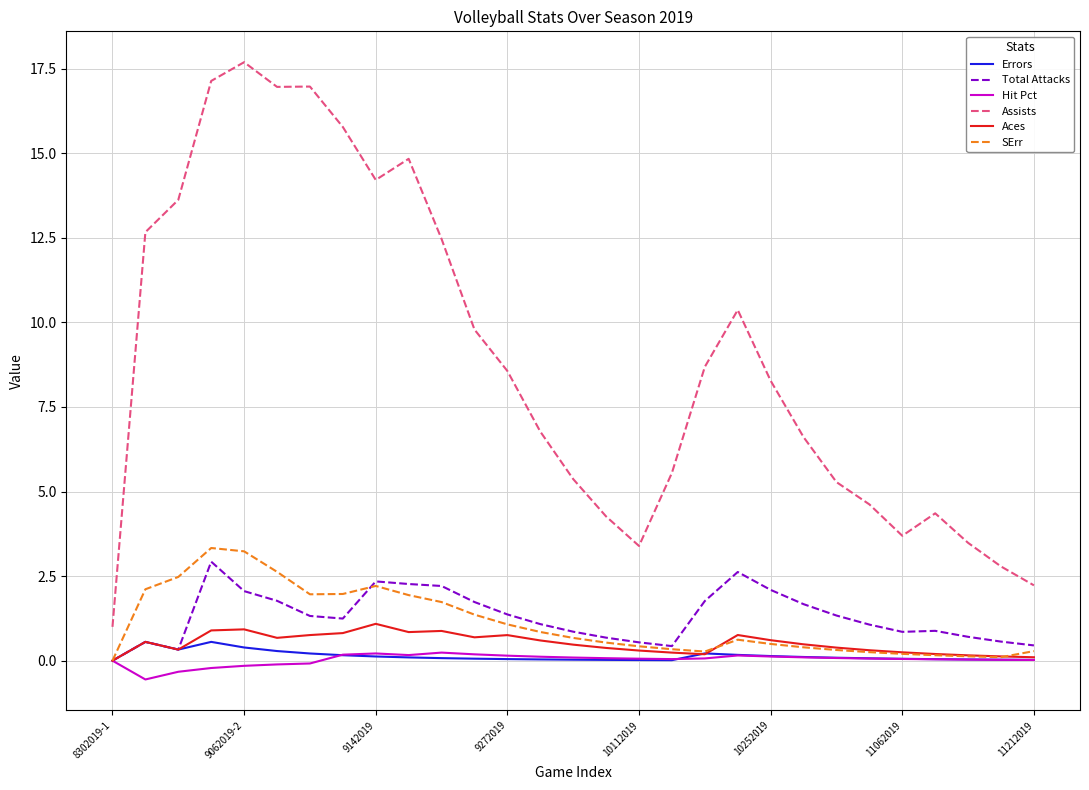

Rank the series by their maximum value, from lowest to highest.

Hit Pct, Errors, Aces, Total Attacks, SErr, Assists